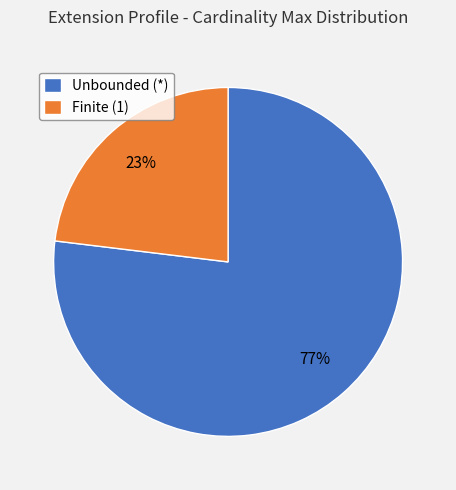

Which slice is the smallest?

Finite (1)